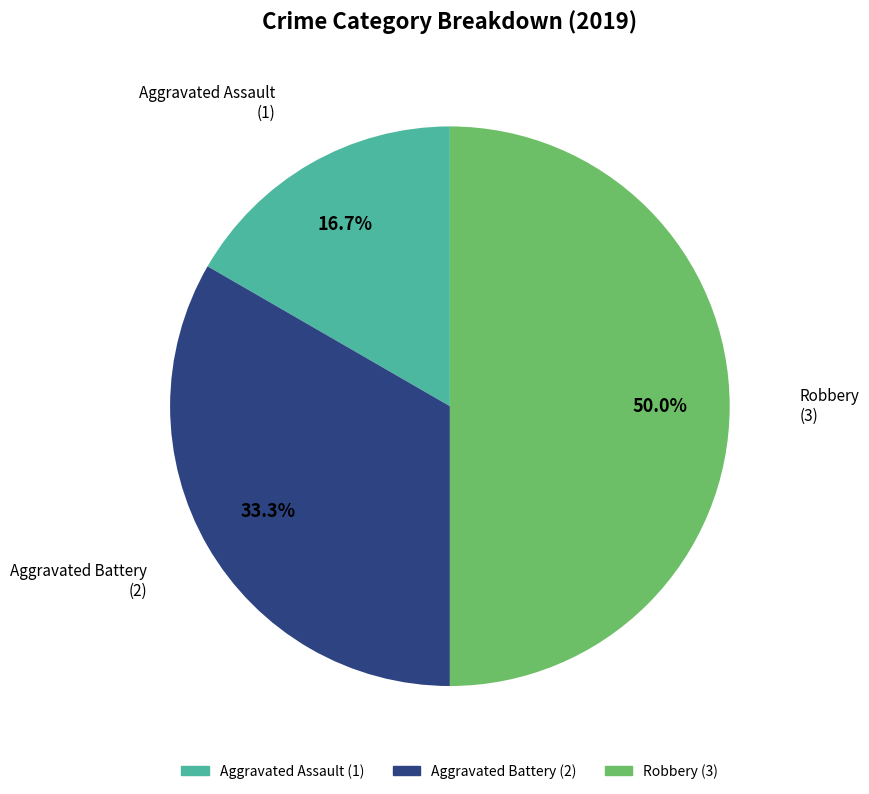

Is Aggravated Battery the majority of the pie?

No